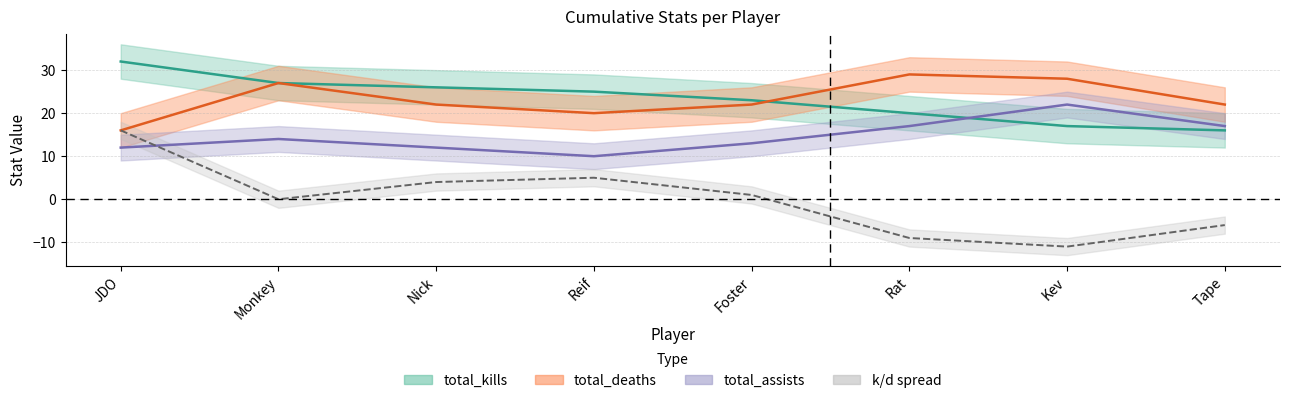

What is the difference between the maximum and minimum values in the total_kills series?

16